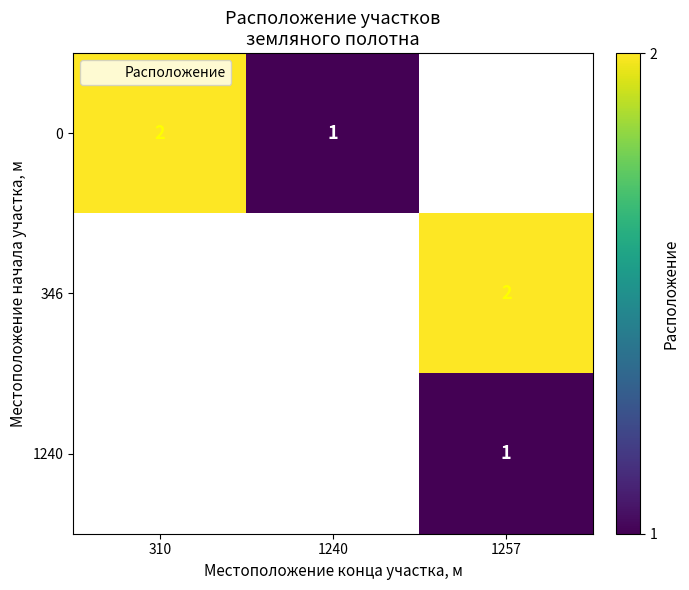

At how many categories does at least one series exceed 1?

2